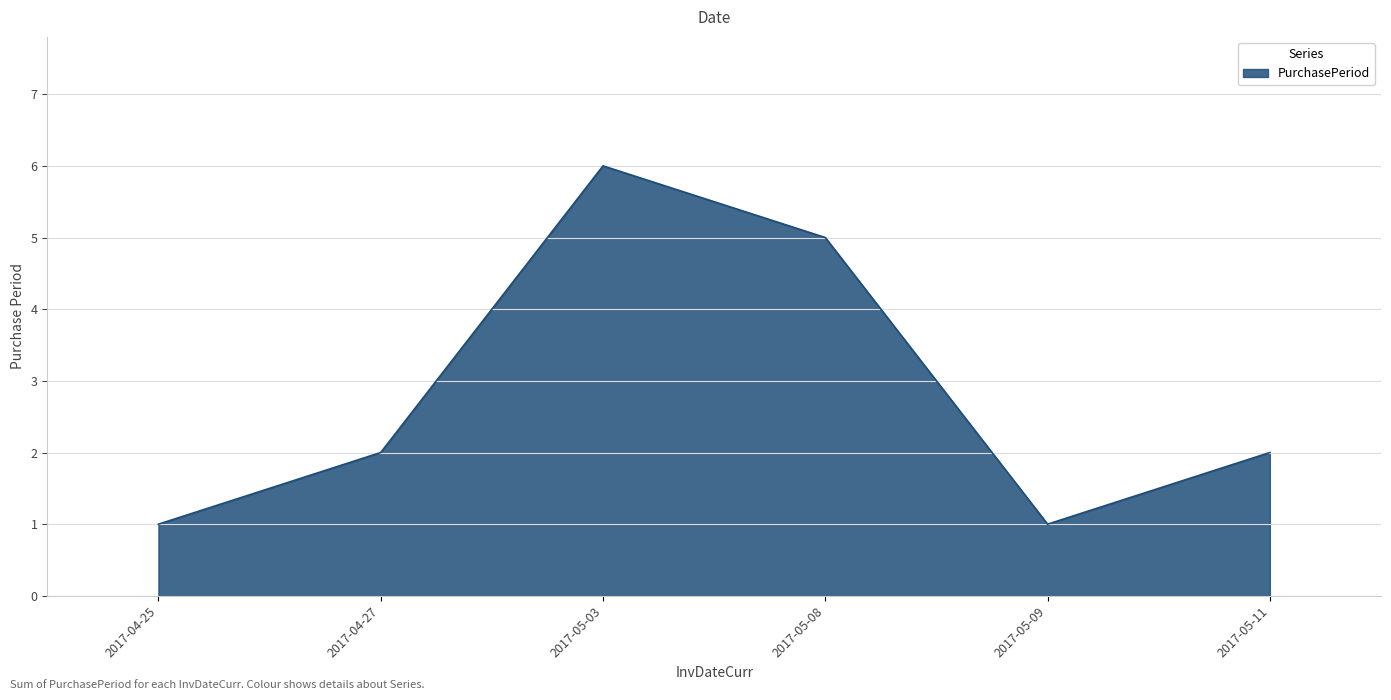

What is the minimum value shown in the chart?

1